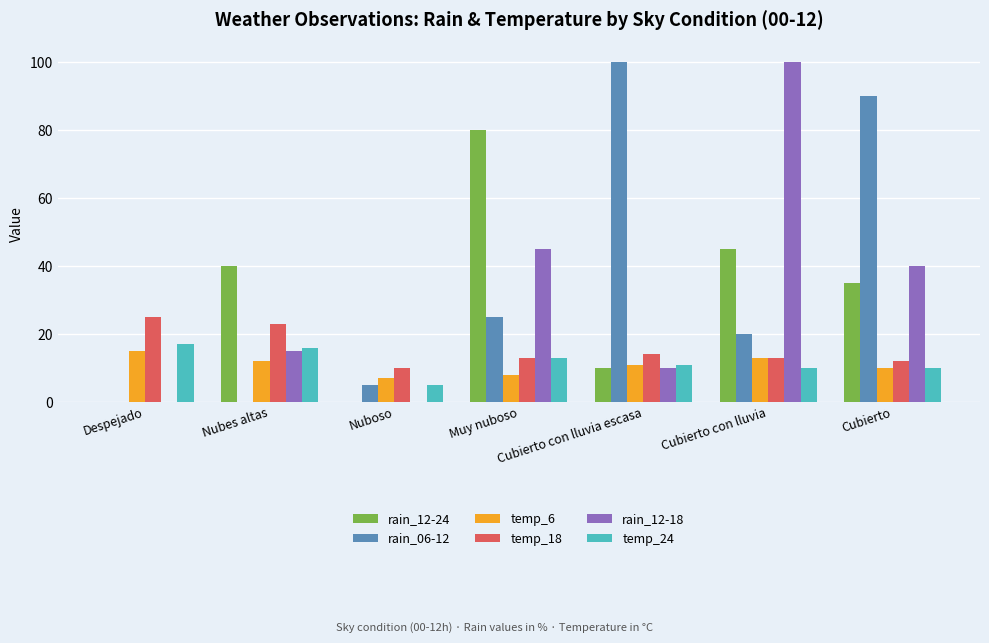

What is the total value across all series at Cubierto?

197